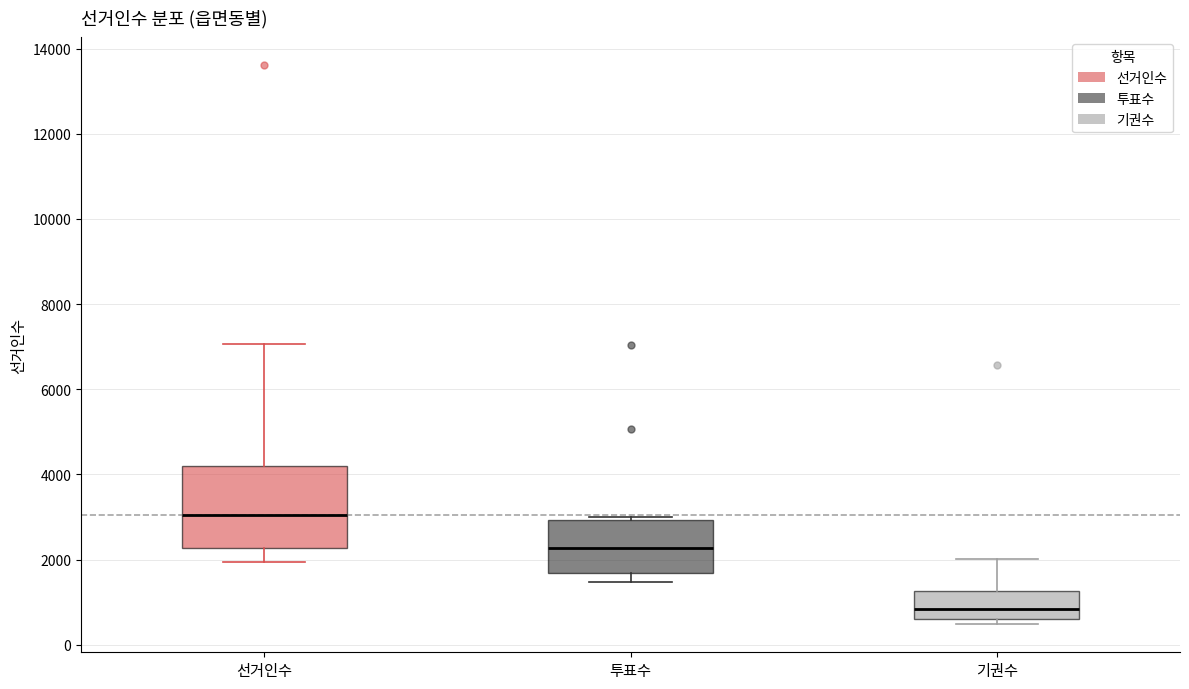

Reading left to right, transcribe this box plot: for each box, give where its median line is, the range the box spans, and where its two whiskers end, as read against the y-axis. The values are not printed on the chart, so give them approximately, as read against the axis.

선거인수: median 3000, box 2200 to 4200, whiskers 2000 to 7000
투표수: median 2200, box 1600 to 3000, whiskers 1400 to 3000 (just above the box's upper edge)
기권수: median 800, box 600 to 1200, whiskers 400 to 2000